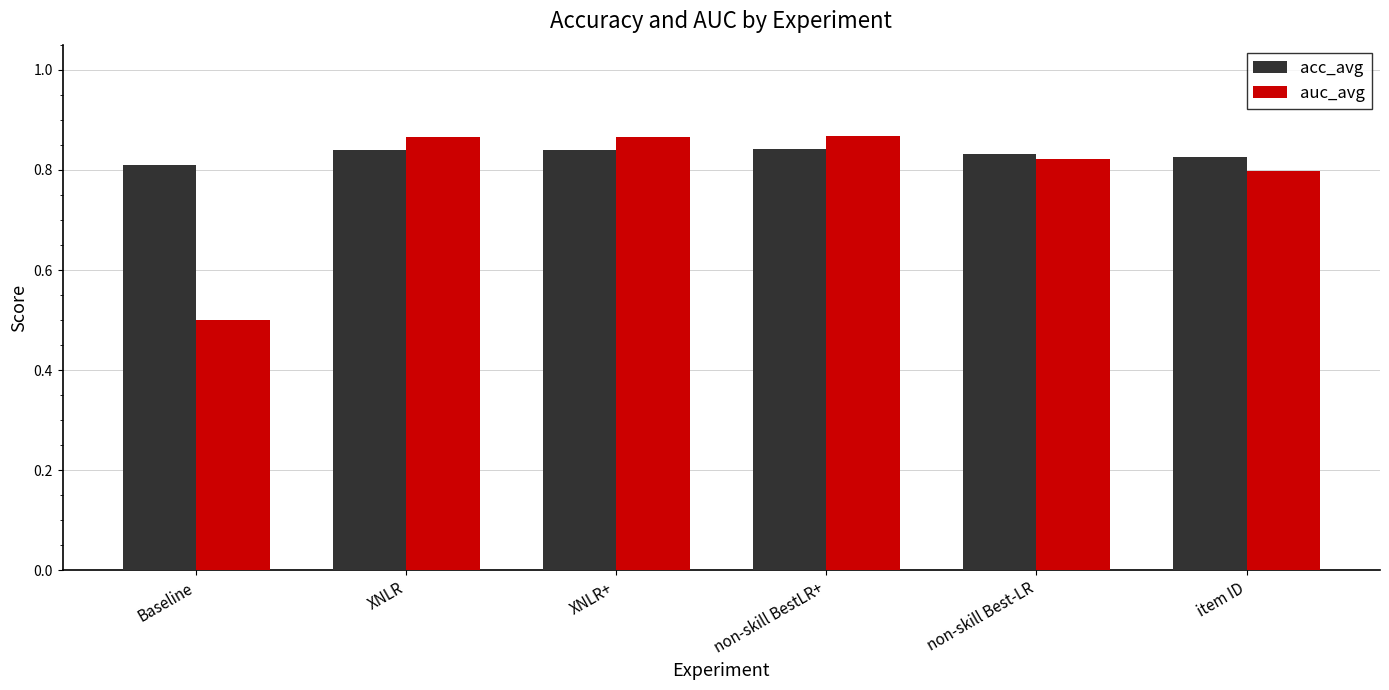

What is the label of the 6th bar from the right?

Baseline